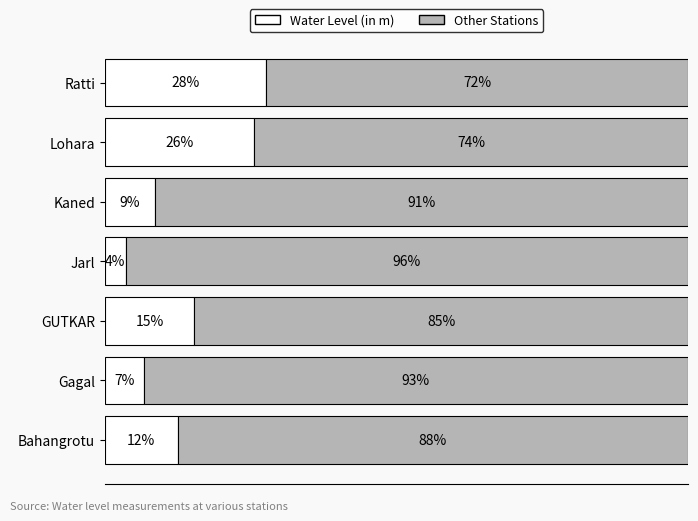

List the labels in order of value, smallest first.

Jarl, Gagal, Kaned, Bahangrotu, GUTKAR, Lohara, Ratti